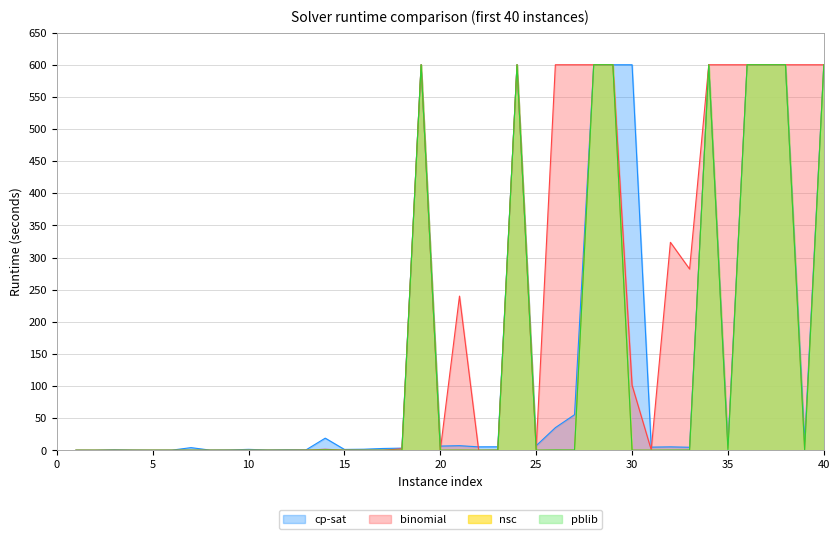

What is the sum of the binomial values at 28 and 10?

600.0